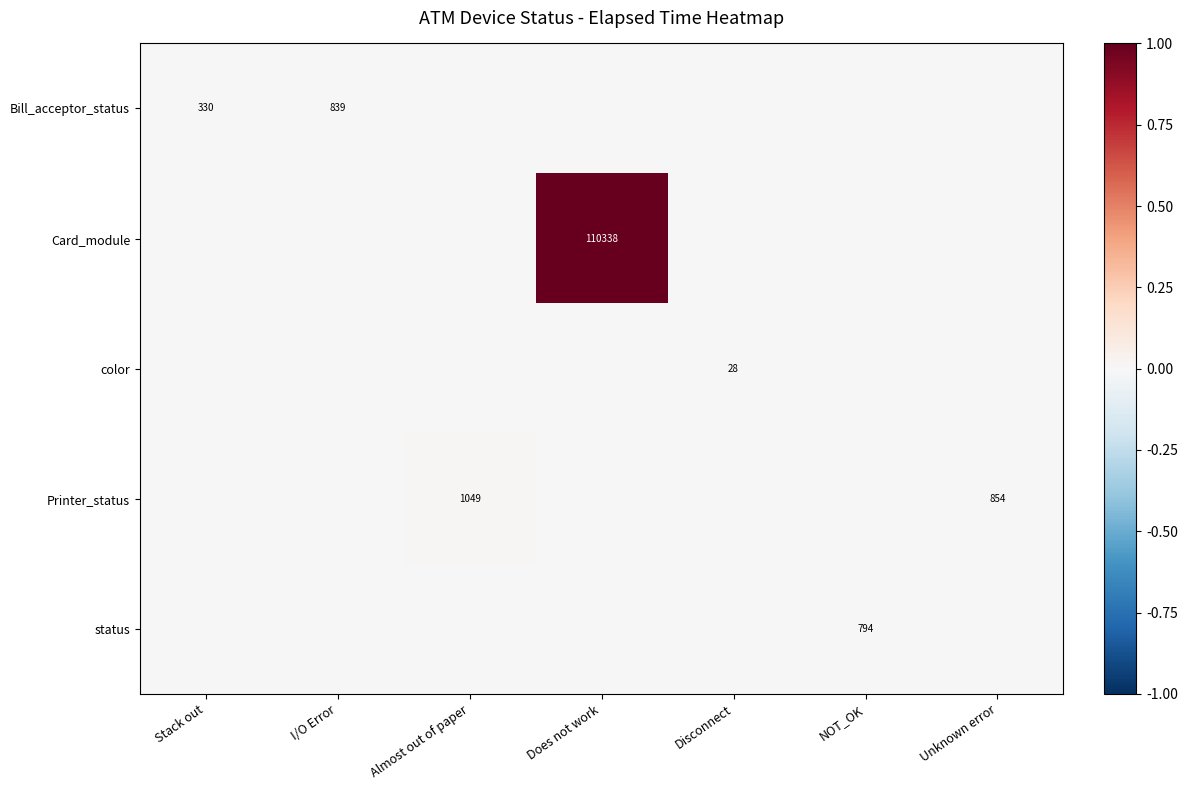

The value of color at Disconnect is 28. True or false?

True